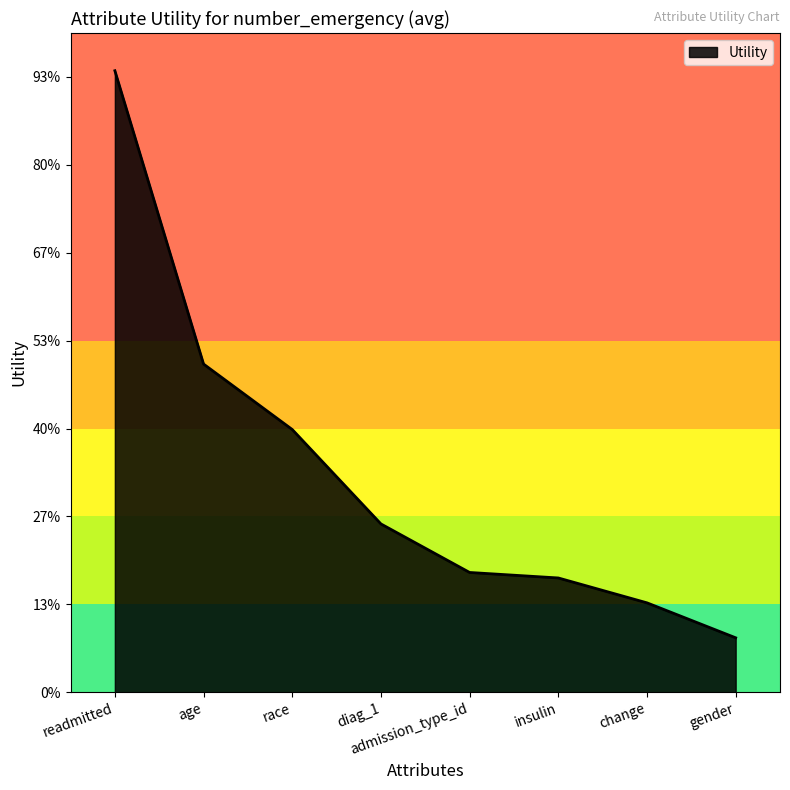

What is the smallest value displayed?

0.1